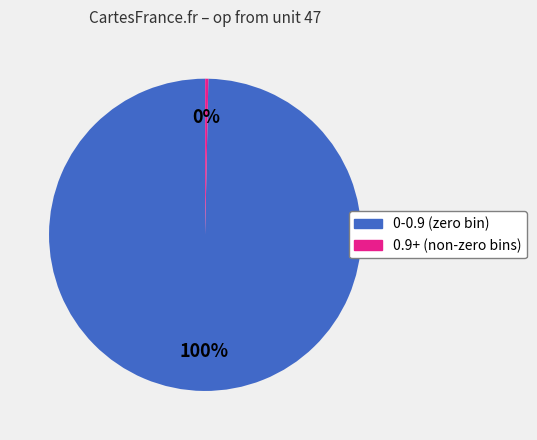

To the nearest percent, what is the average slice percentage?

50%